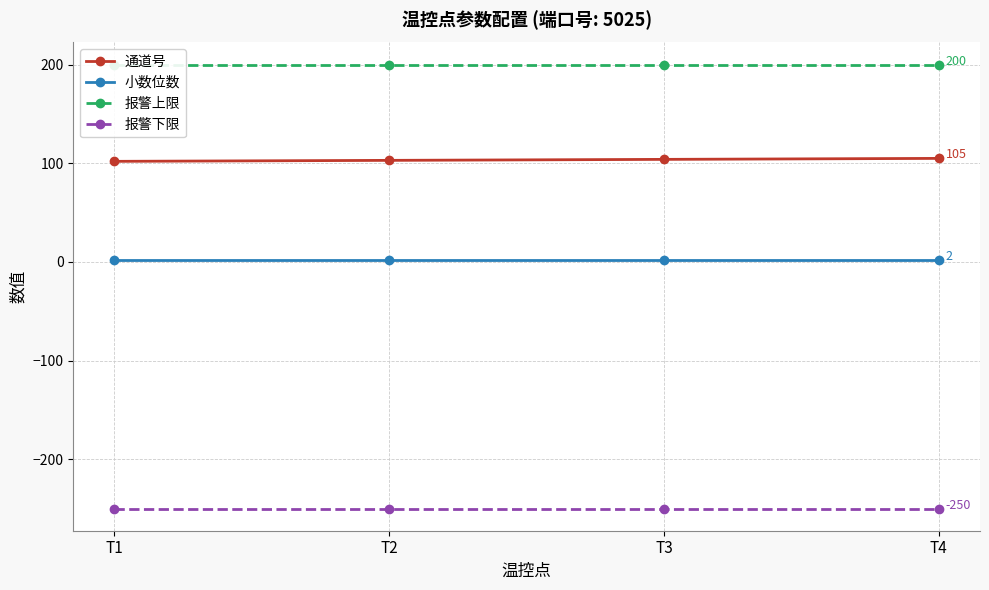

What are all the series names shown in the legend?

通道号, 小数位数, 报警上限, 报警下限